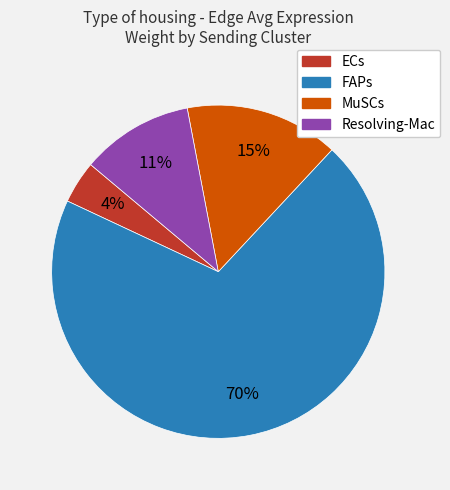

Is there any slice that represents more than half of the pie?

Yes